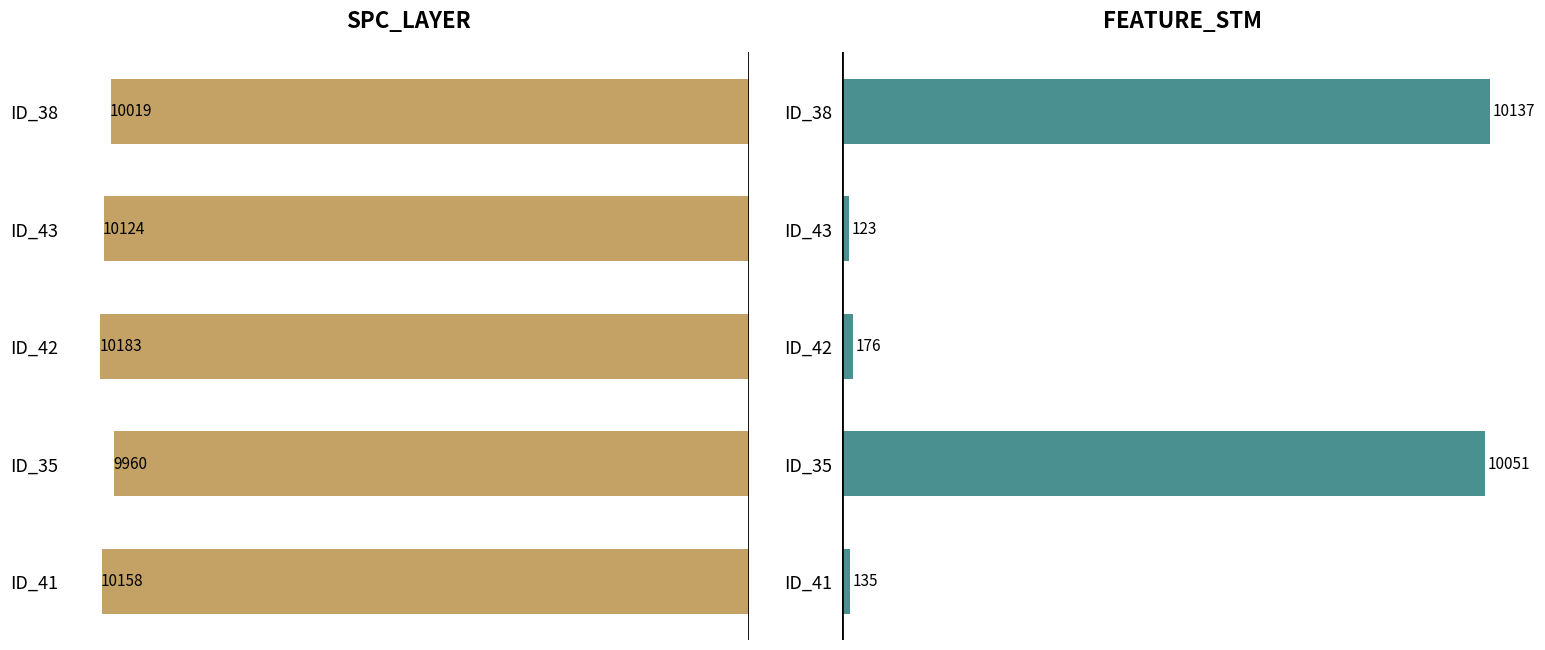

What is the minimum value shown in the chart?

123